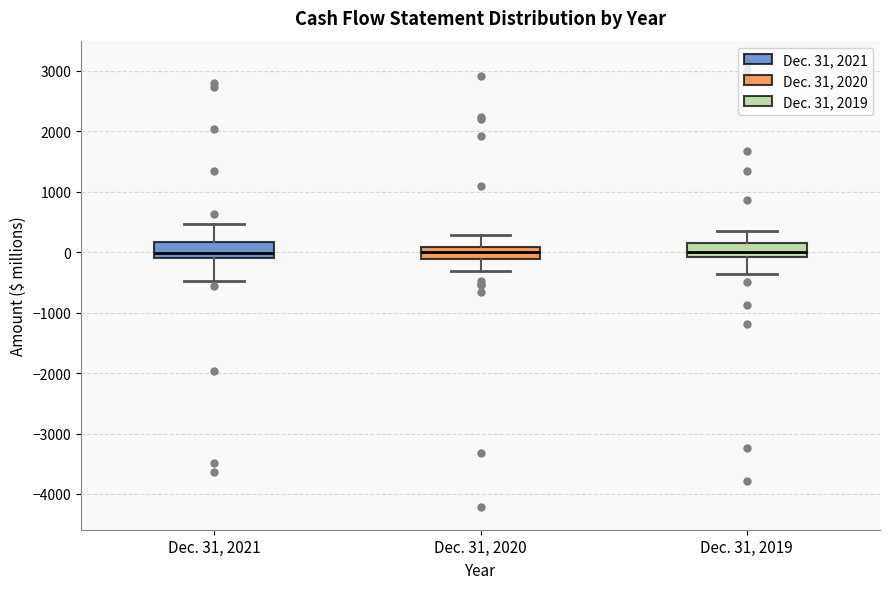

Reading left to right, read every box against the y-axis: the position of its median line, the range the box covers, and the ends of its whiskers. The values are not printed on the chart, so give them approximately, as read against the axis.

Dec. 31, 2021: median 0, box -100 to 200, whiskers -500 to 500
Dec. 31, 2020: median 0, box -100 to 100, whiskers -300 to 300
Dec. 31, 2019: median 0, box -100 to 200, whiskers -400 to 400